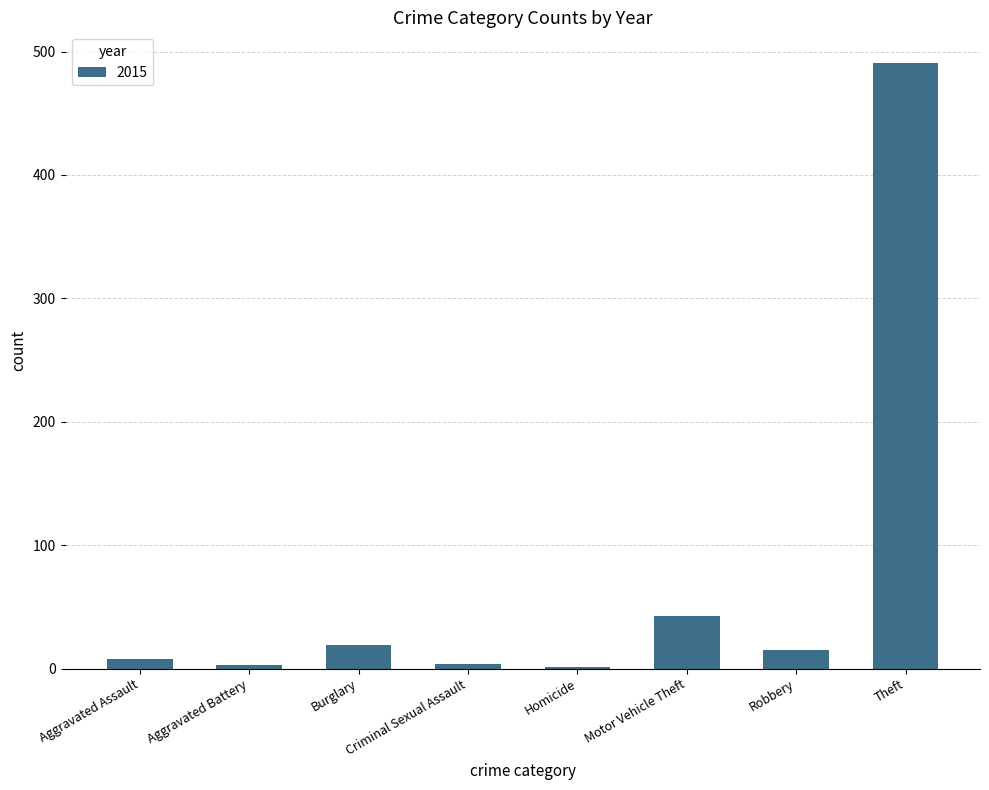

The value at Theft is 491. True or false?

True